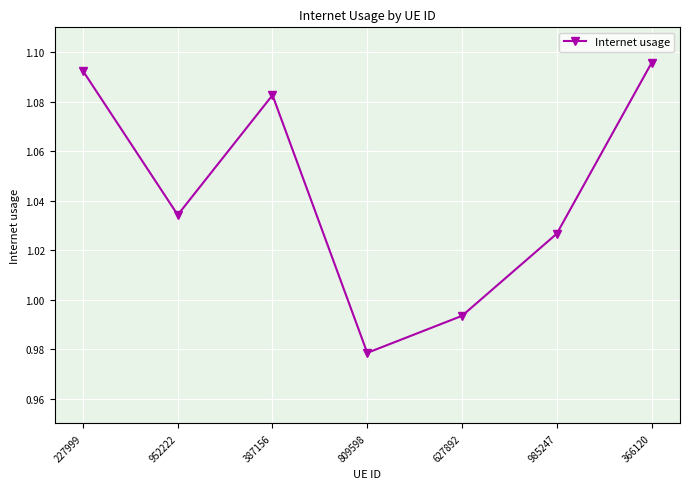

What is the difference between the second highest and second lowest values?

0.1